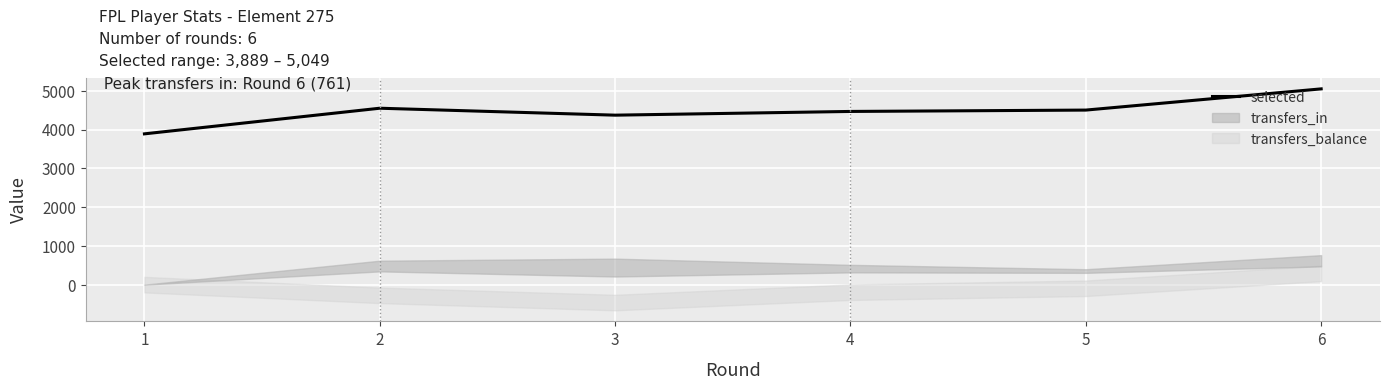

Where is the data nearest to the value 4469?

4